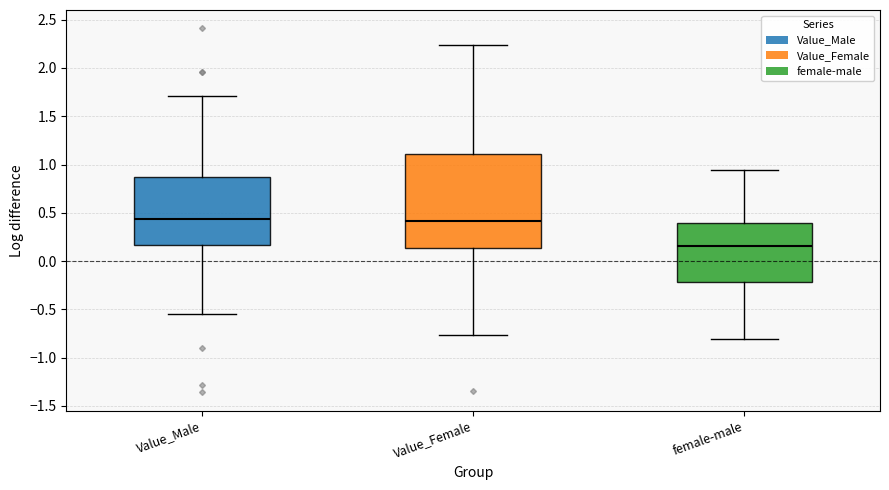

Which box is the tallest, from its lower edge to its upper edge?

Value_Female